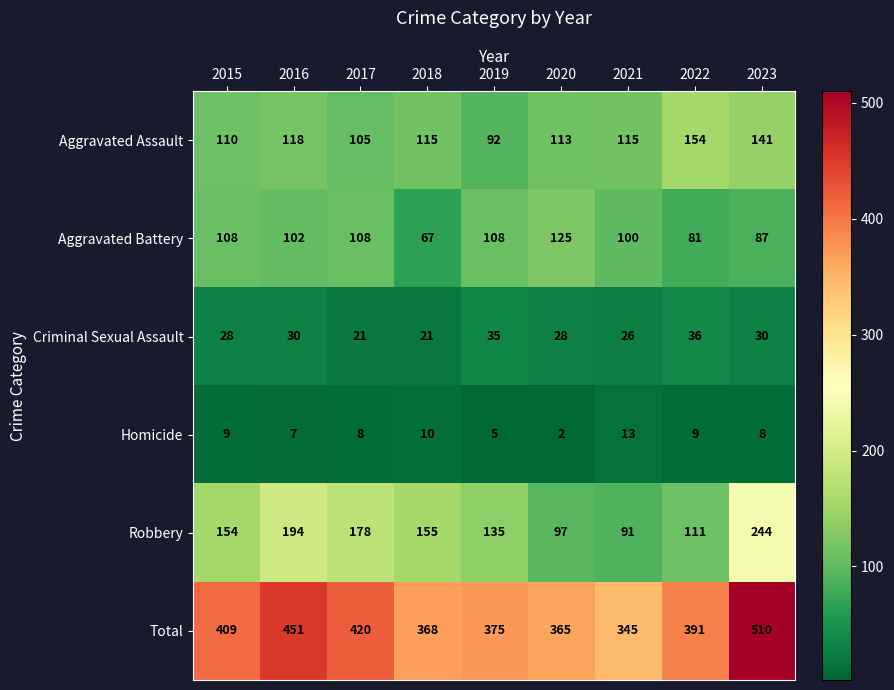

Where is Aggravated Assault nearest to the value 123?

2016